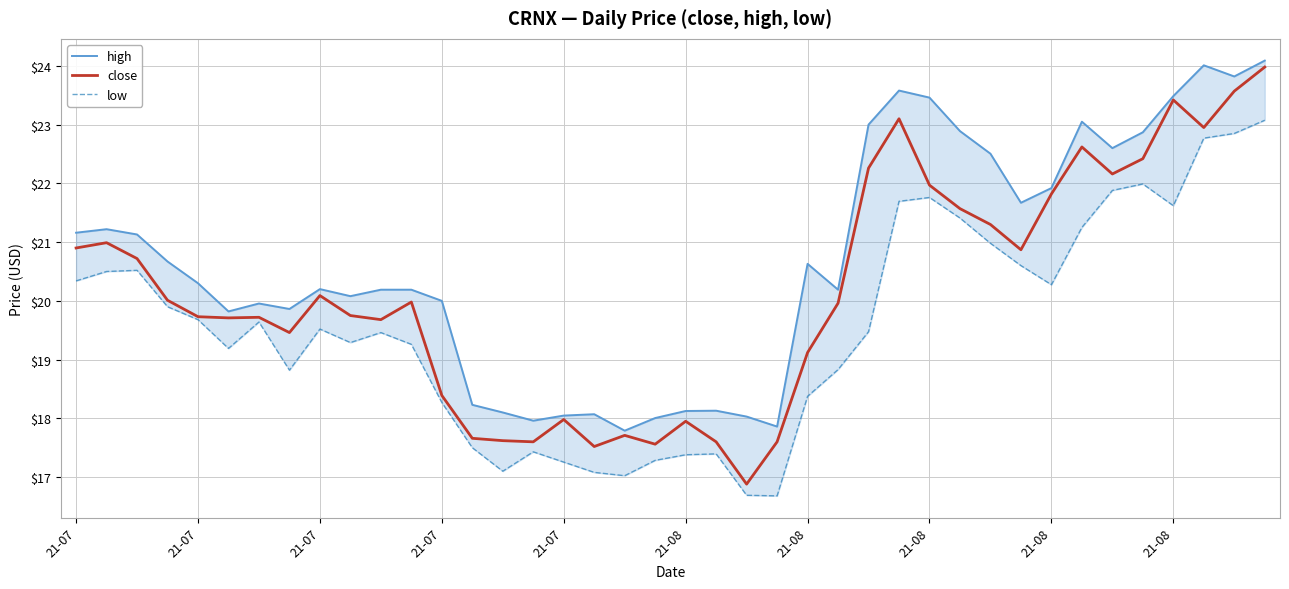

True or false: low and close intersect in this chart.

False